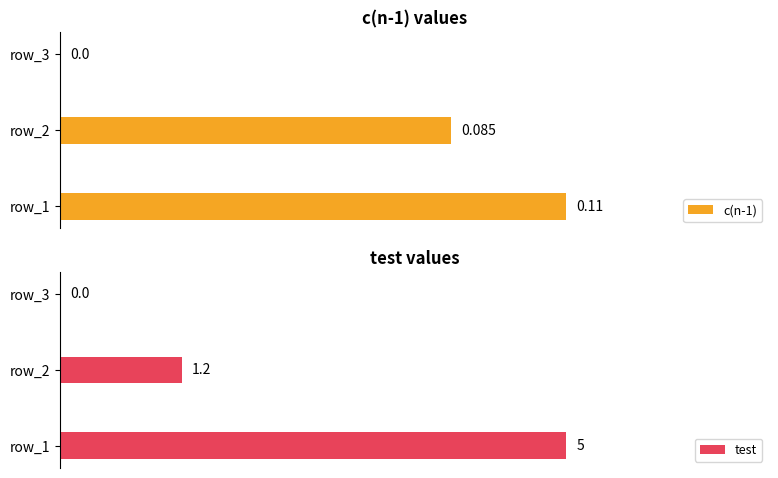

Rank the series by their maximum value, from highest to lowest.

test, c(n-1)